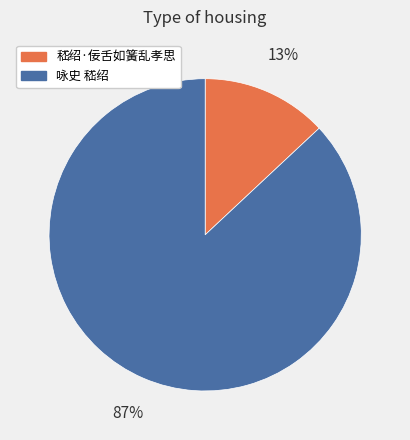

Rank the categories by value from lowest to highest.

嵇绍·佞舌如簧乱孝思, 咏史 嵇绍